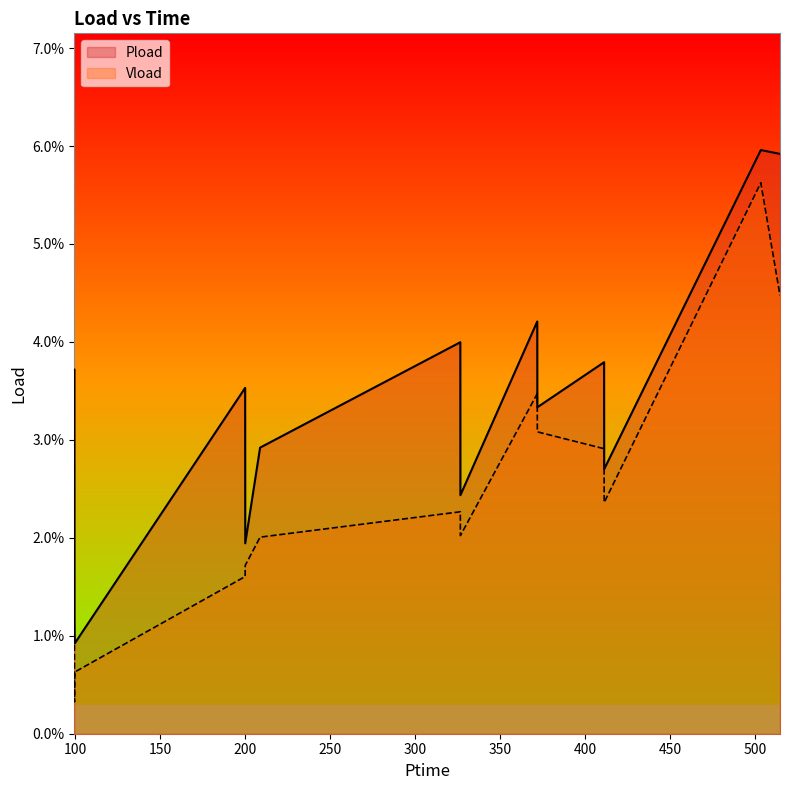

True or false: Vload has a value of 0.0 at 371.814.

True